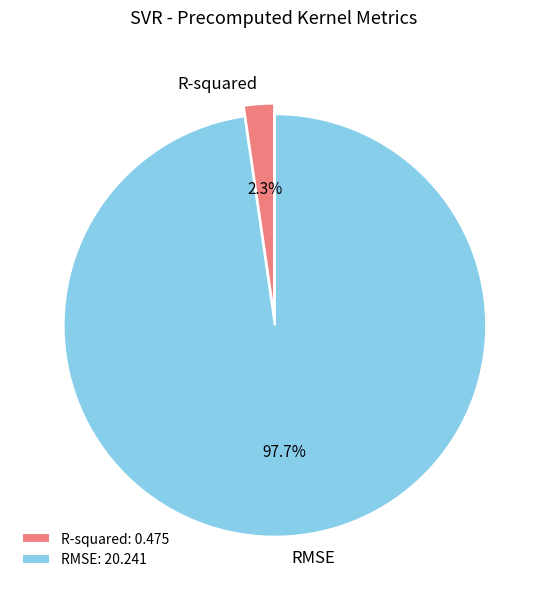

To the nearest percent, what portion does R-squared represent?

2%